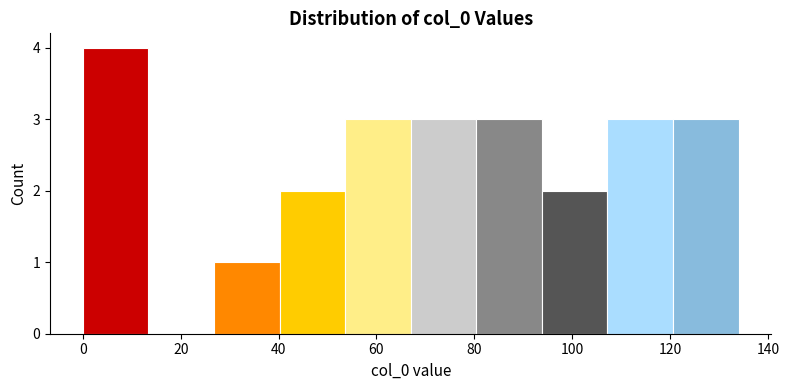

Over which range of the x-axis is the bar tallest?

0.0 to 13.4